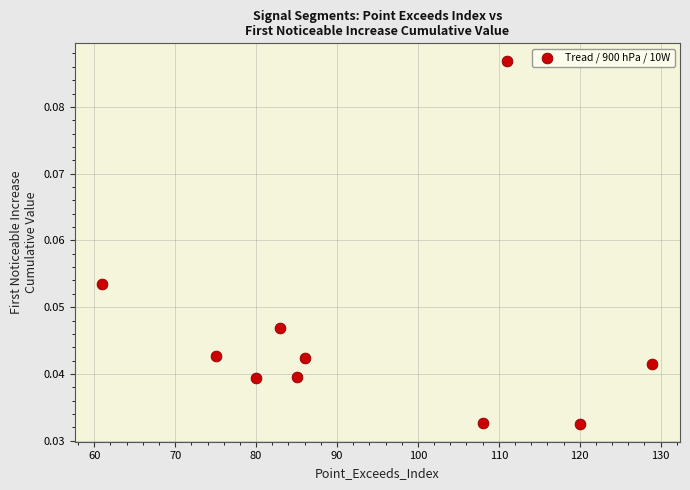

What is the average X value?

93.8